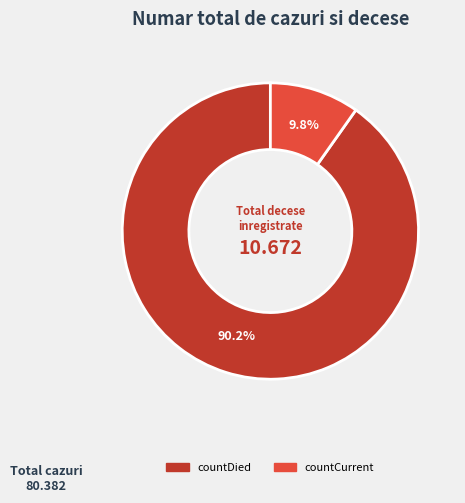

Does any single category account for the majority?

Yes